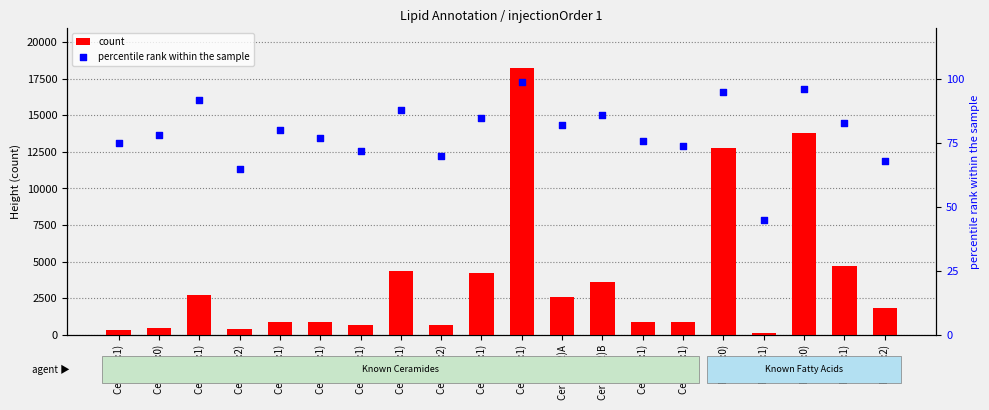

Which series reaches the maximum Y coordinate?

count